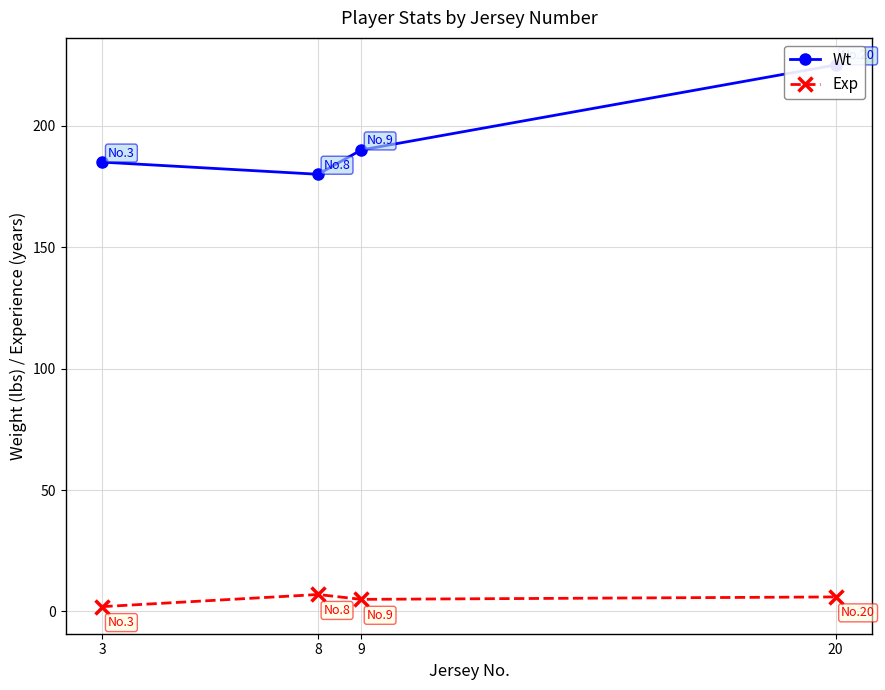

Reading left to right, extract all data points from this chart.

Wt: 3=185	8=180	9=190	20=225
Exp: 3=2	8=7	9=5	20=6